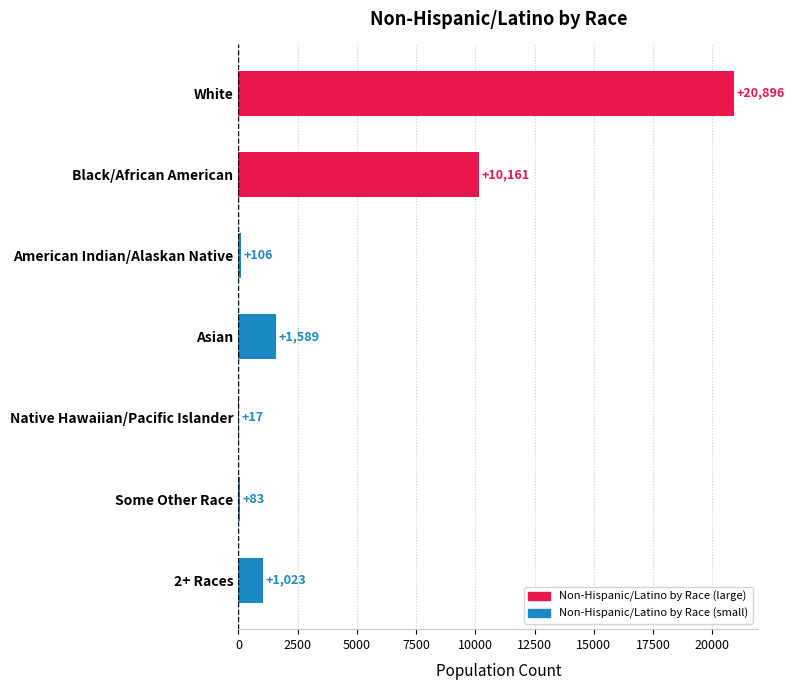

Are the bars horizontal?

Yes